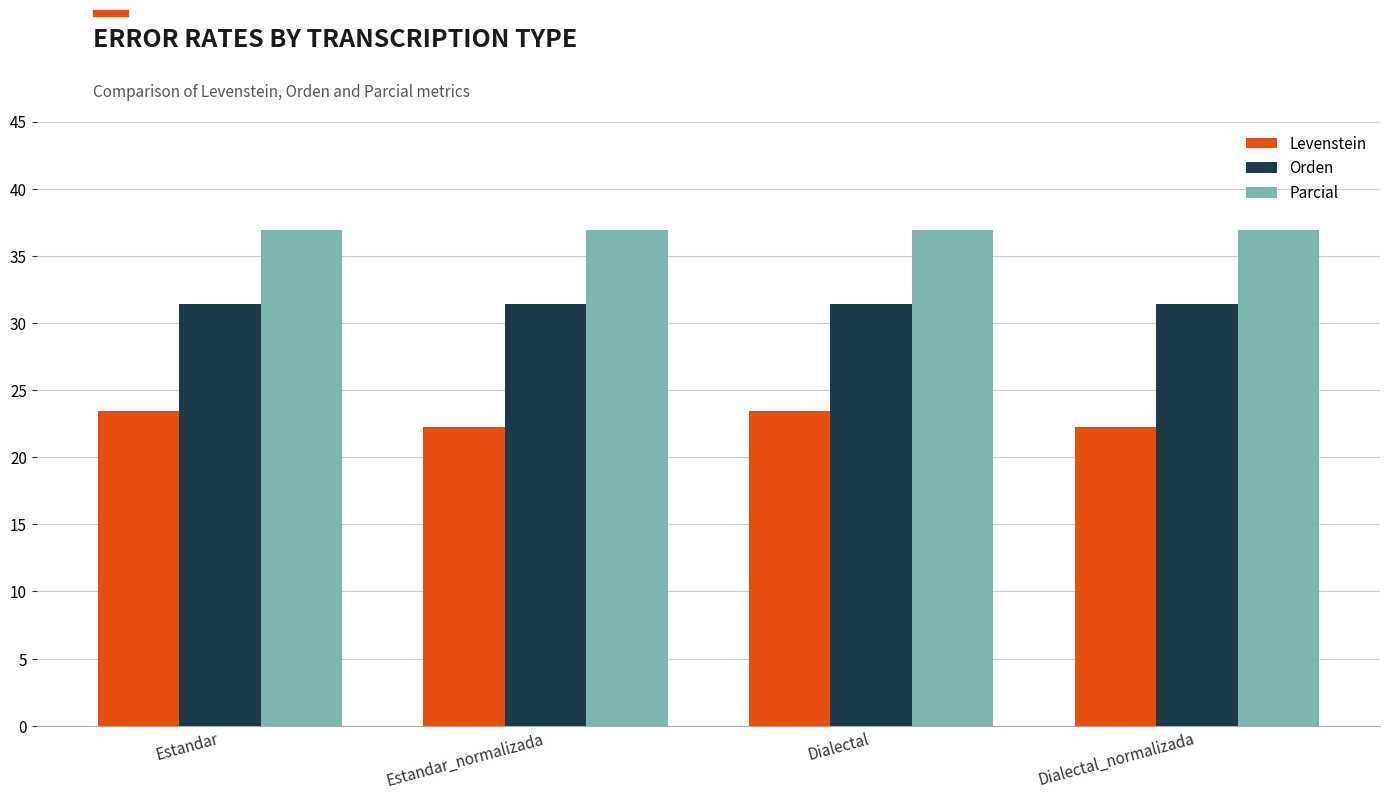

What is the maximum value for Parcial?

36.9